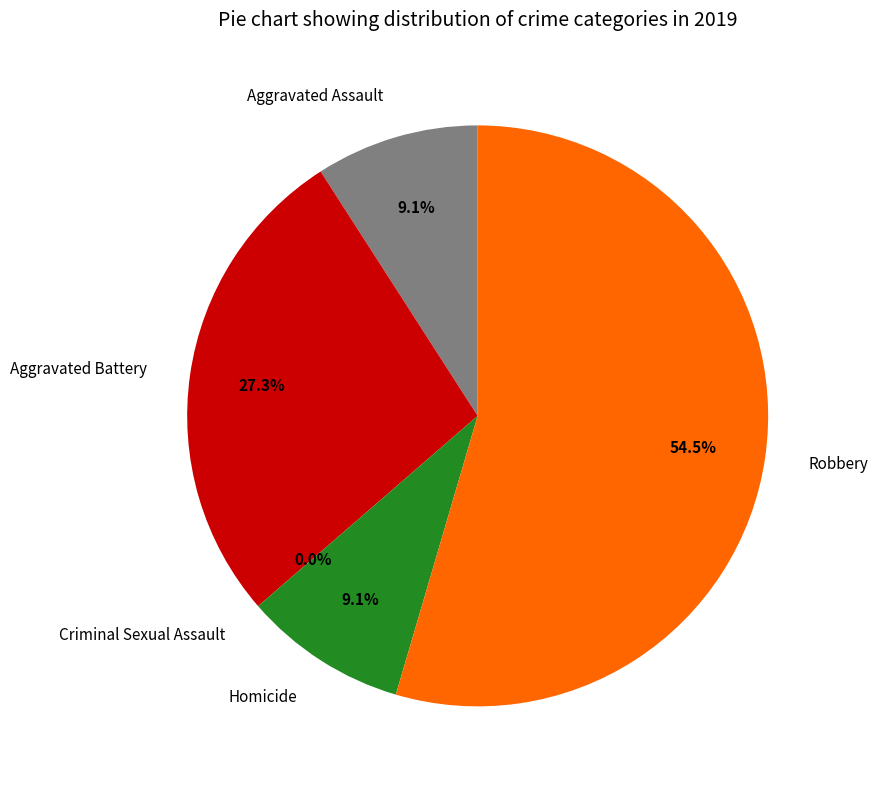

Which category has the biggest portion of the pie?

Robbery